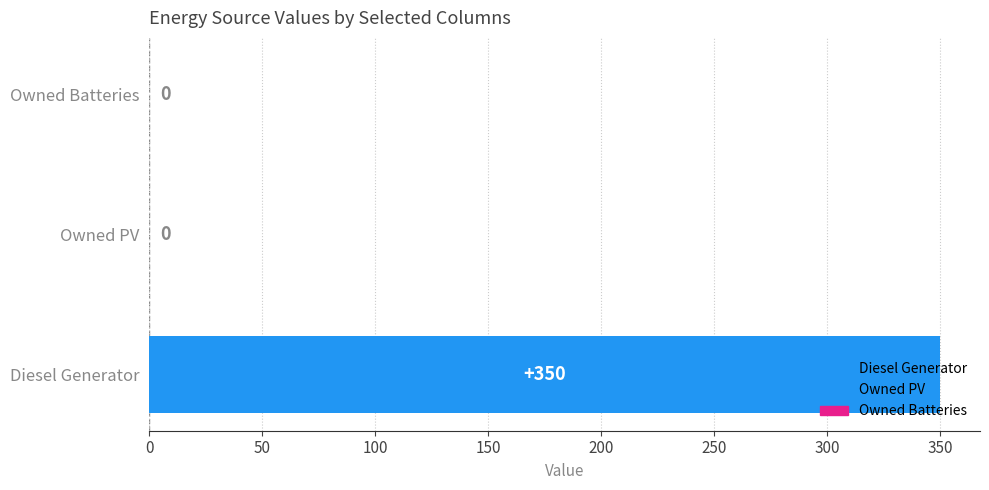

At how many categories does at least one series exceed 105?

1